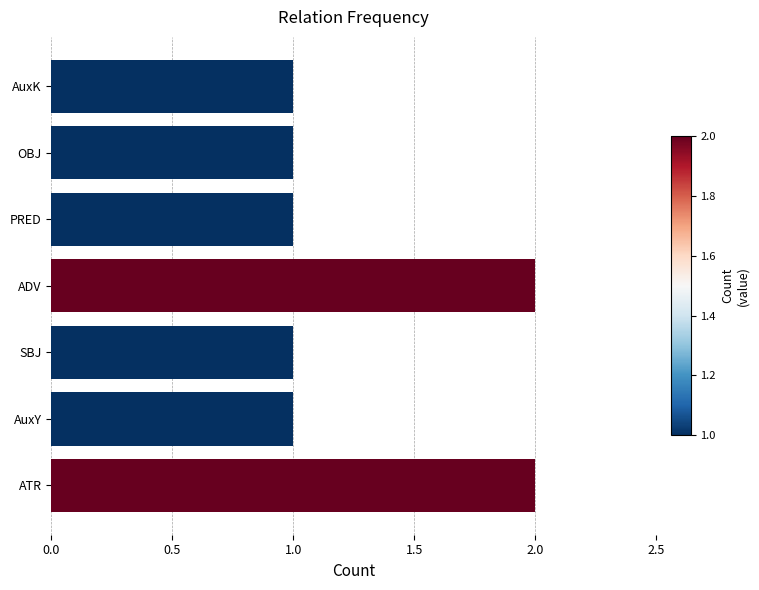

True or false: the data shows 2 at OBJ.

False